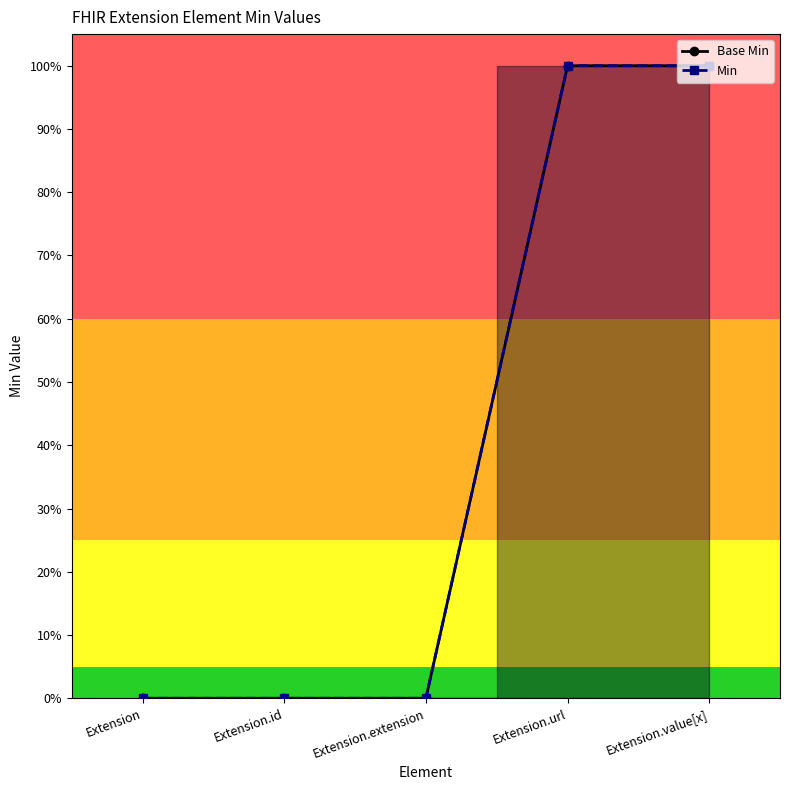

Reading right to left, transcribe all the data shown in this chart.

Base Min: Extension.value[x]=1	Extension.url=1	Extension.extension=0	Extension.id=0	Extension=0
Min: Extension.value[x]=1	Extension.url=1	Extension.extension=0	Extension.id=0	Extension=0